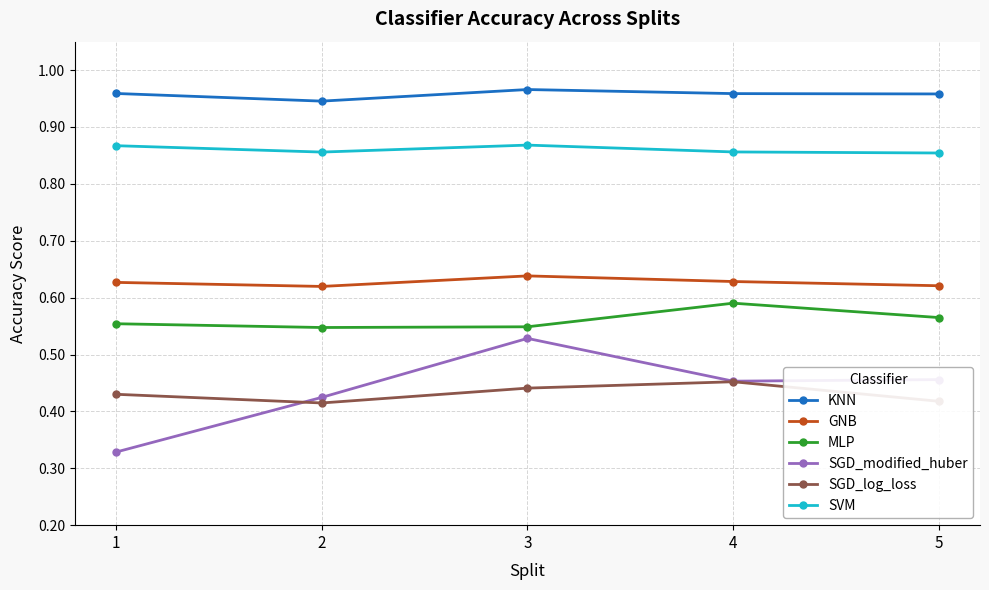

What are all the series names shown in the legend?

KNN, GNB, MLP, SGD_modified_huber, SGD_log_loss, SVM